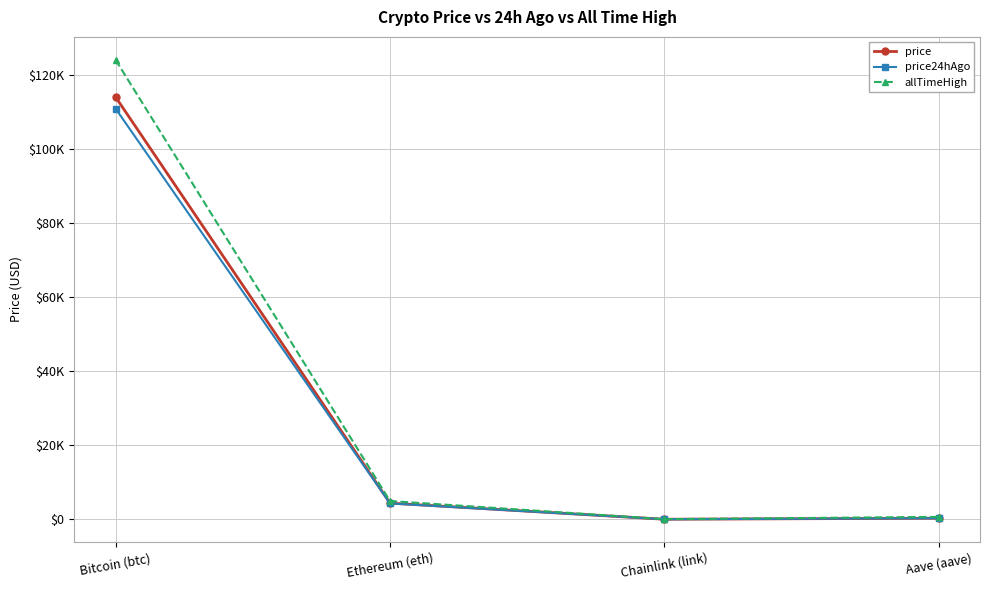

Does the chart display data point markers on the line(s)?

Yes